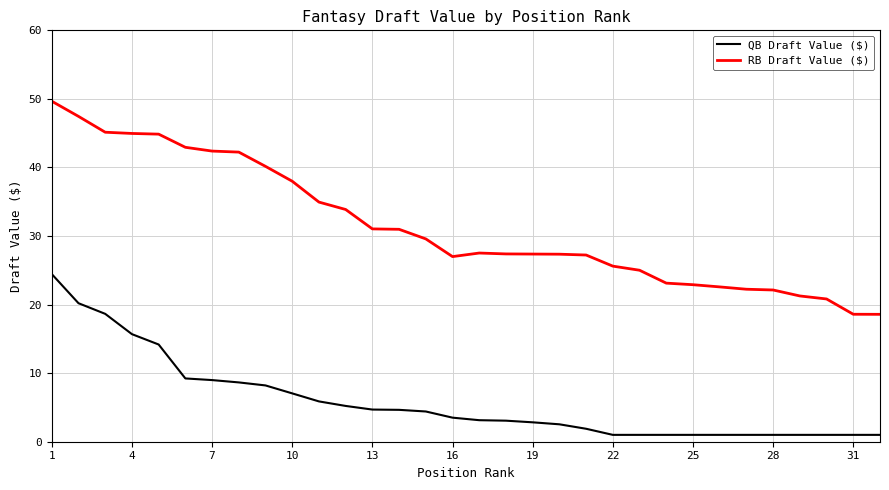

What is the difference between the maximum and minimum values in the RB Draft Value ($) series?

31.1